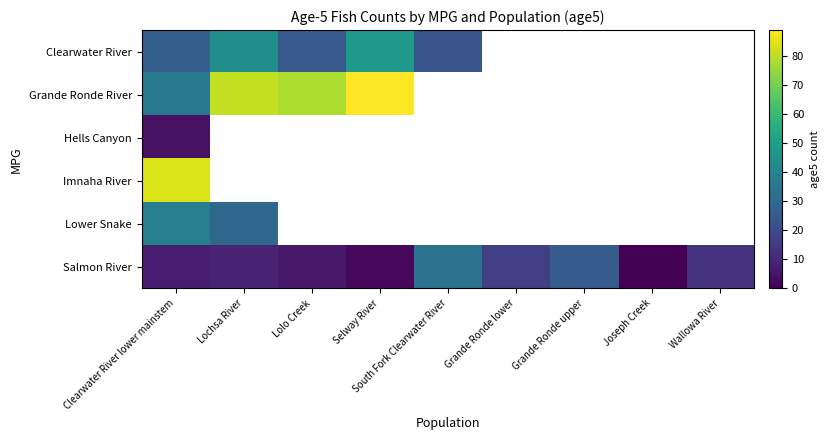

The value of Clearwater River at Lochsa River is 44.0. True or false?

True